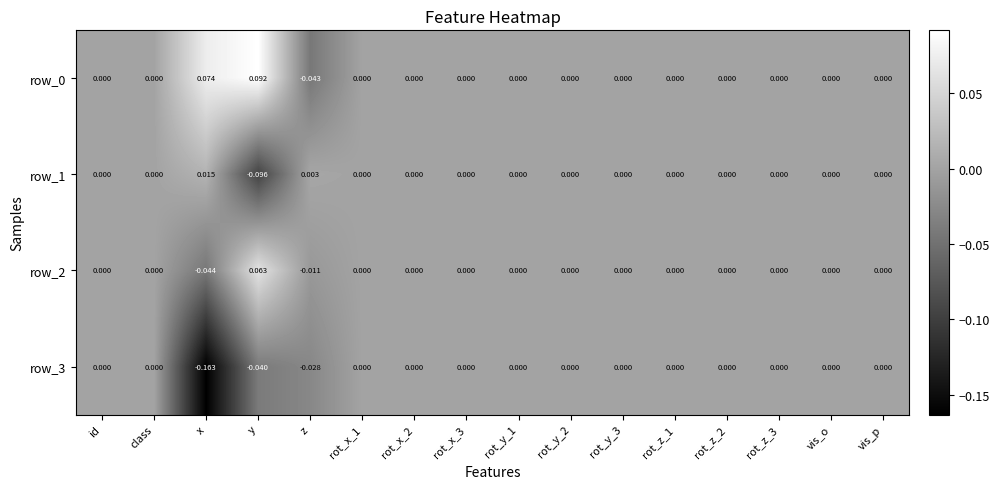

At which category is the sum across all series the highest?

y